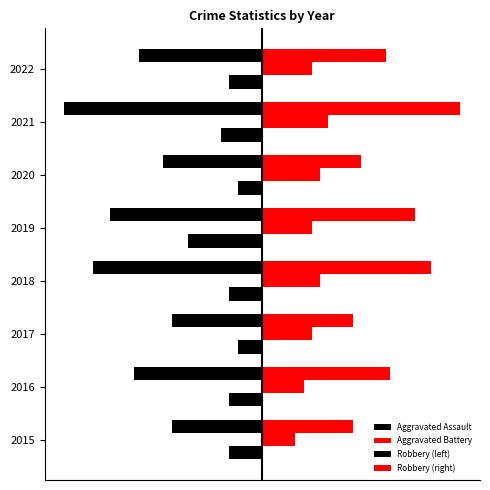

Reading right to left, extract all data points from this chart.

Aggravated Assault: -4.0	-5.0	-3.0	-9.0	-4.0	-3.0	-4.0	-4.0
Aggravated Battery: 6.0	8.0	7.0	6.0	7.0	6.0	5.0	4.0
Robbery (left): -15.0	-24.0	-12.0	-18.5	-20.5	-11.0	-15.5	-11.0
Robbery (right): 15.0	24.0	12.0	18.5	20.5	11.0	15.5	11.0